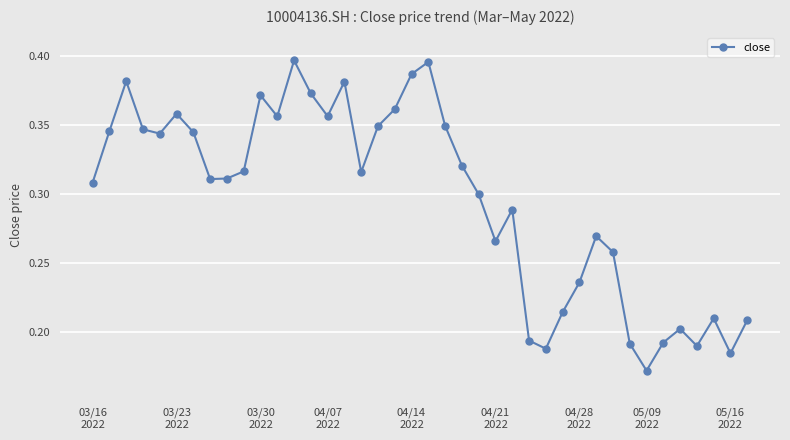

How many lines are shown in the chart?

1